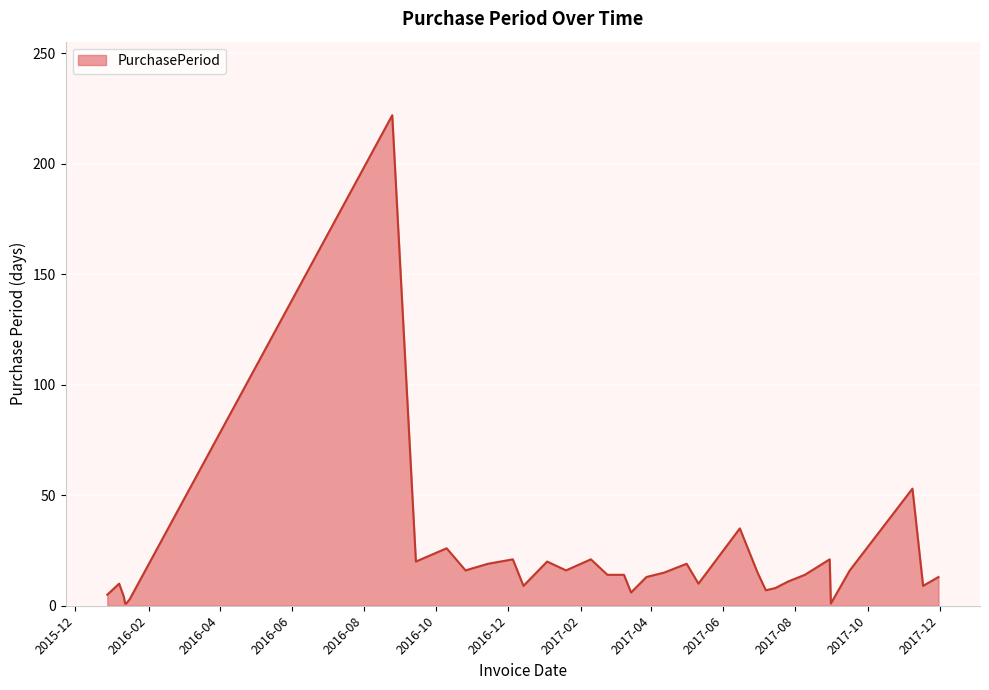

What is the difference between the maximum and minimum values?

221